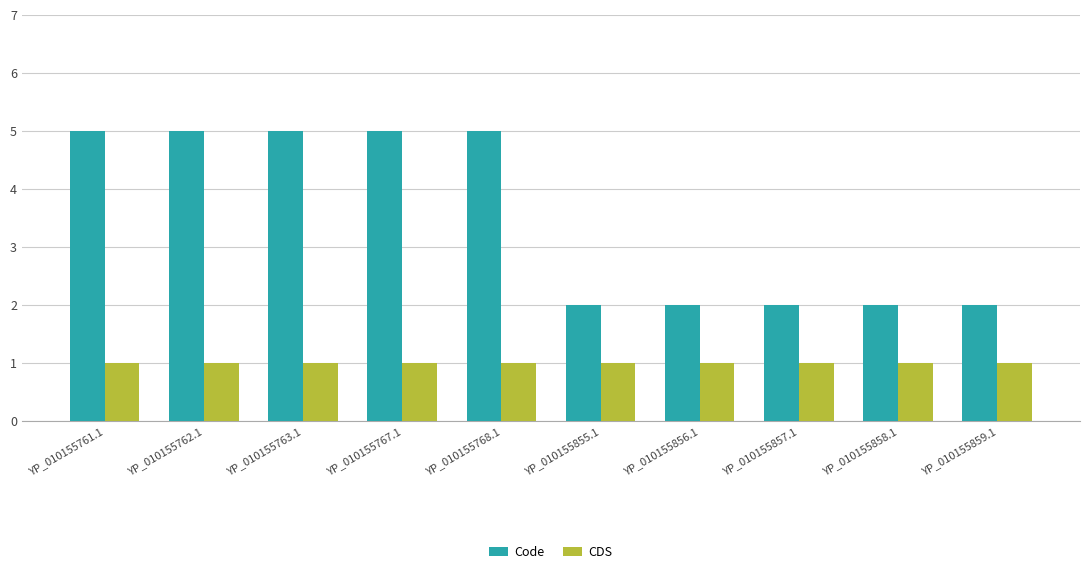

Which series has the largest total across all categories?

Code